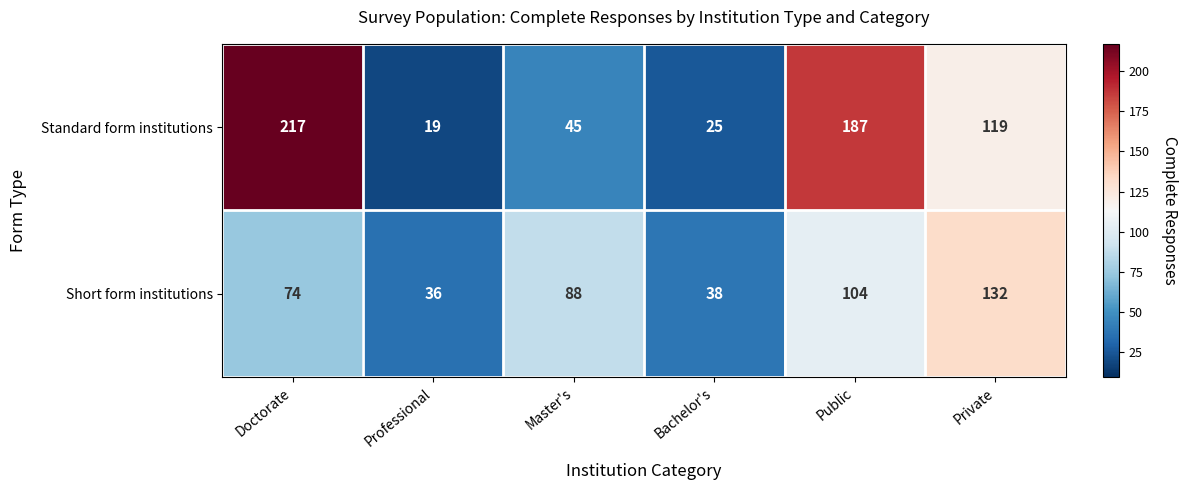

What is the difference between the second highest and minimum values in the Short form institutions series?

68